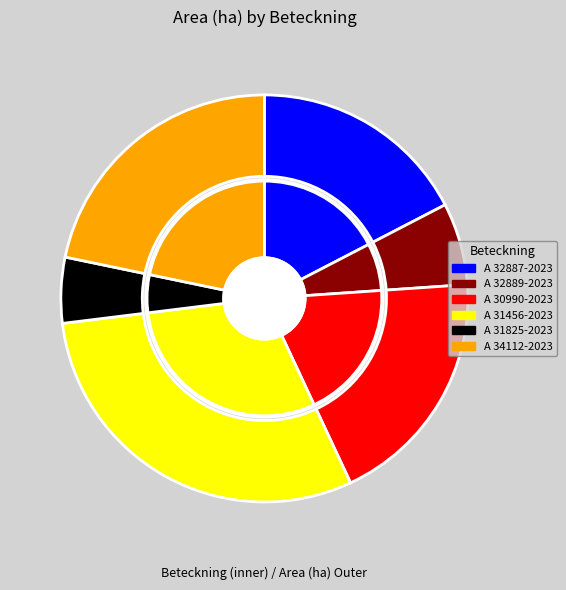

Which has a higher value, A 34112-2023 or A 32887-2023?

A 34112-2023